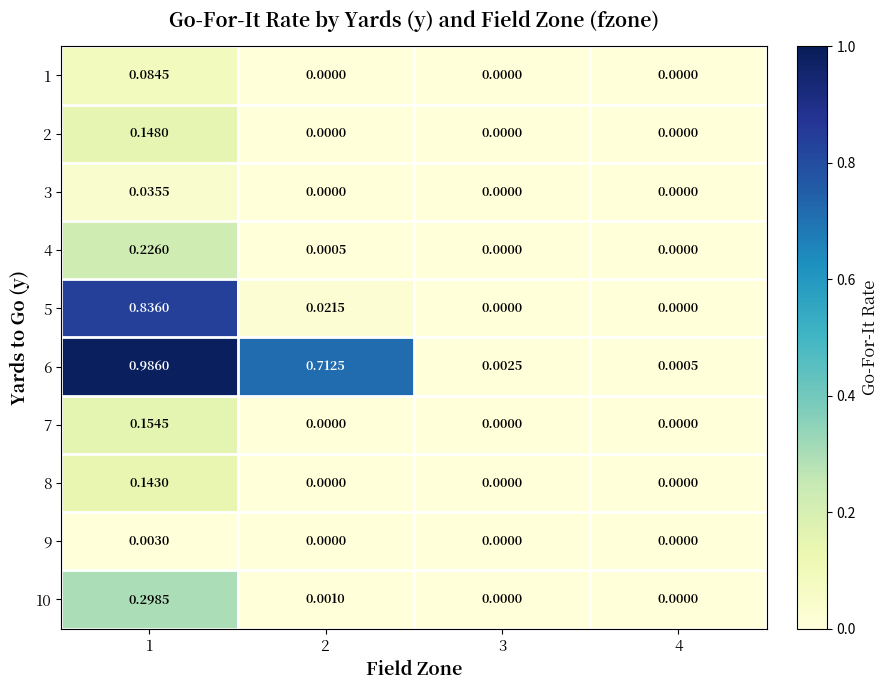

Which series has the largest total across all categories?

6